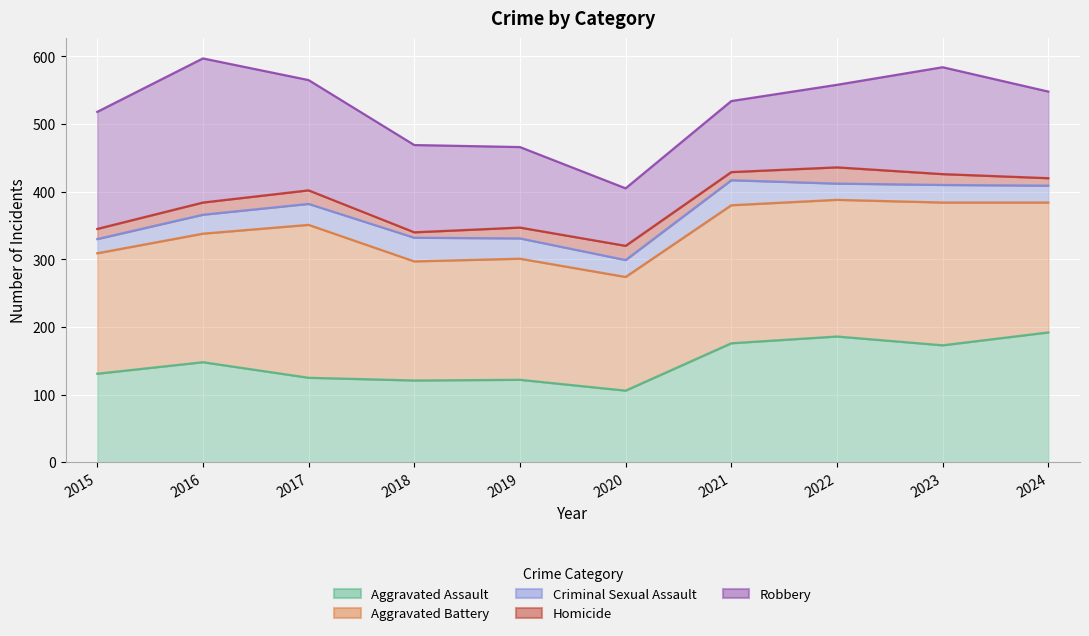

Is it true that Robbery equals 558 at 2022?

True